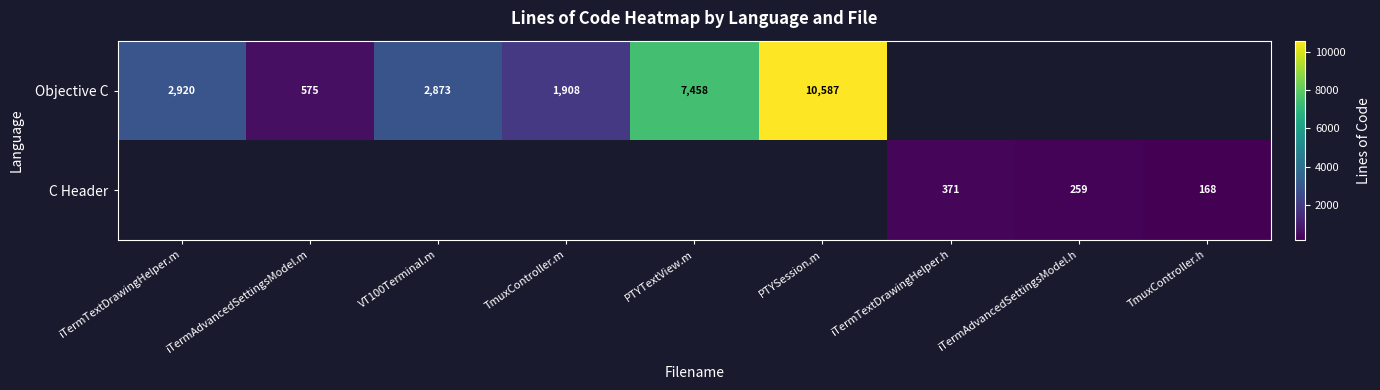

Is it true that Objective C equals 262 at iTermAdvancedSettingsModel.m?

False